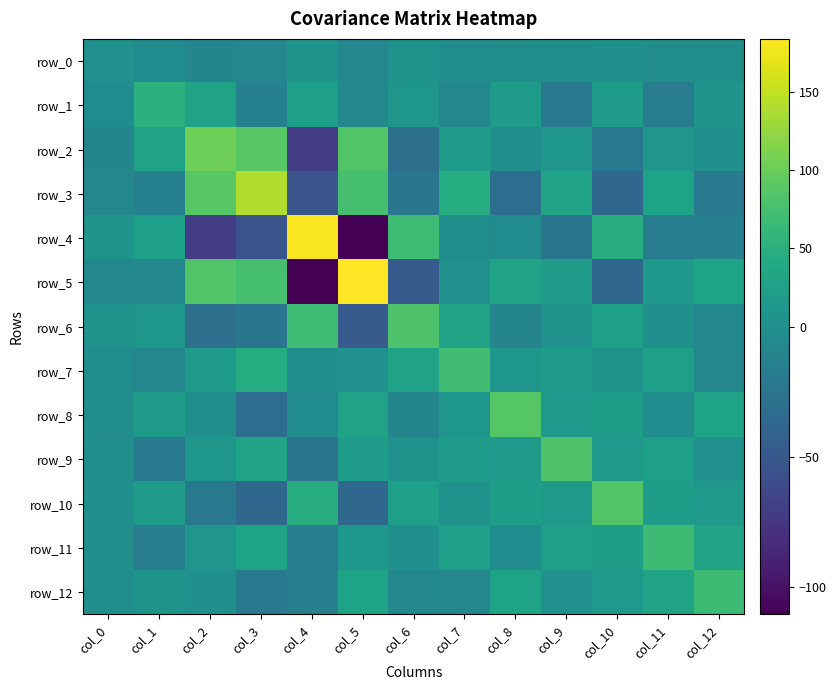

How many values in row_7 are above zero?

9